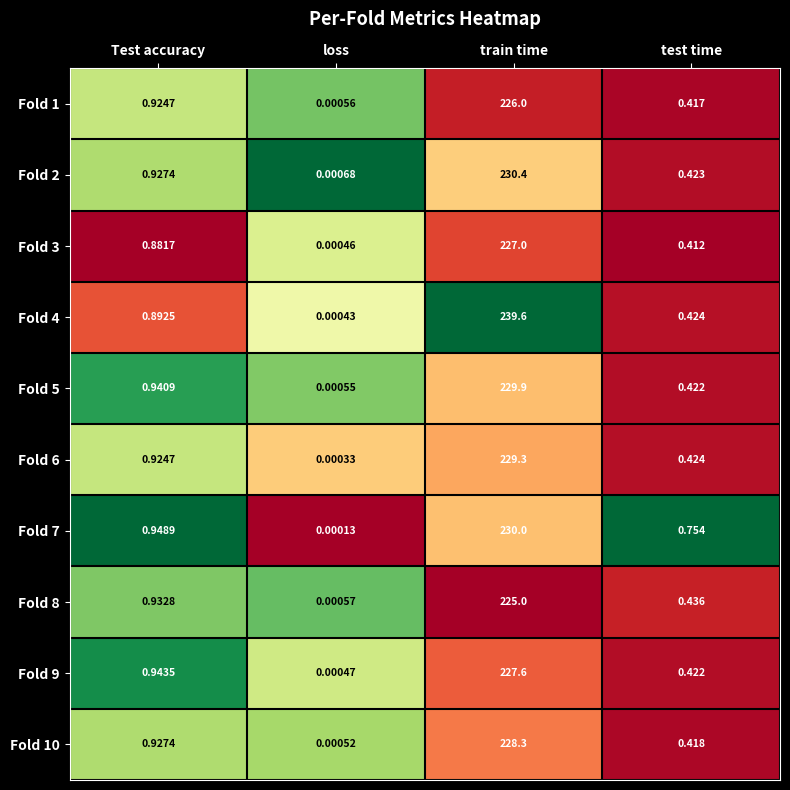

Which series has the widest spread of values?

Fold 4